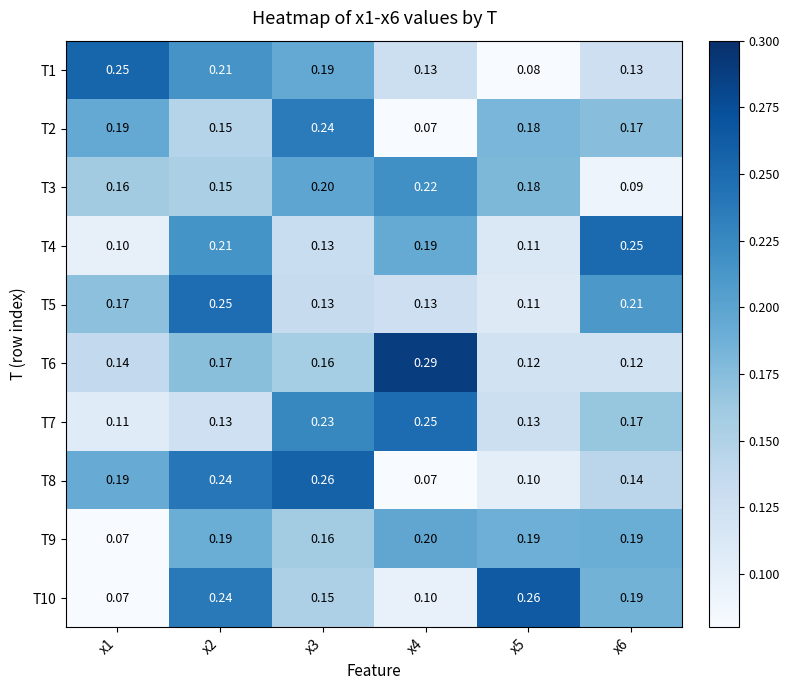

Is the value of T10 at x4 greater than the value of T9 at x3?

No